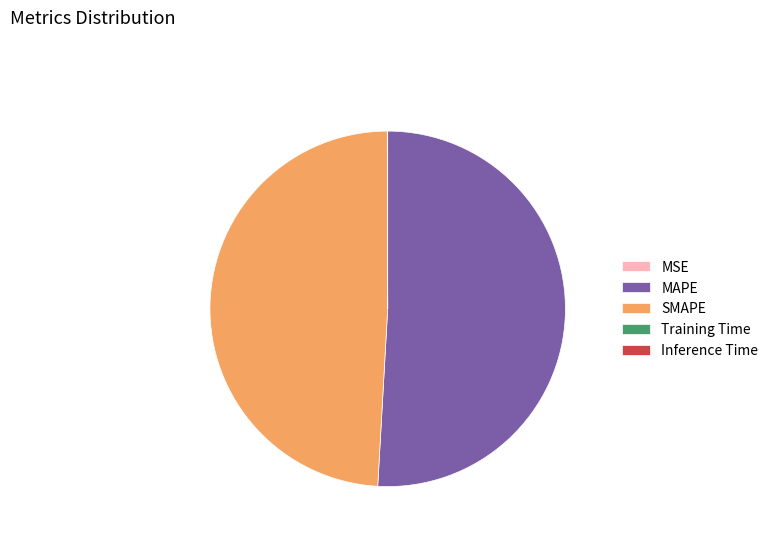

What is the largest slice in the pie chart?

MAPE